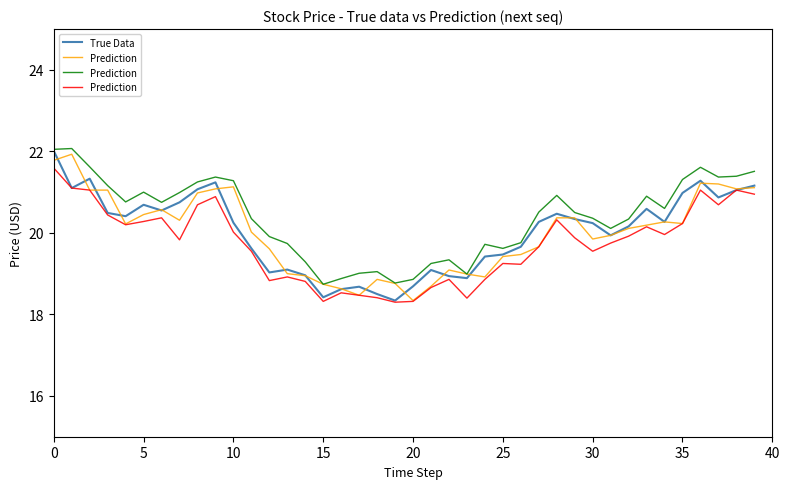

What is the maximum value for Prediction?

21.6